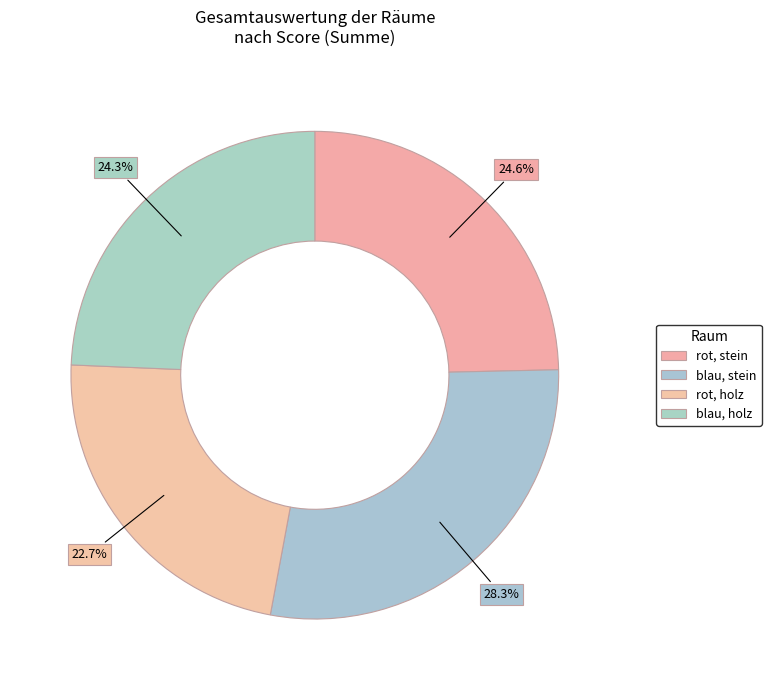

Count the number of slices in the pie.

4